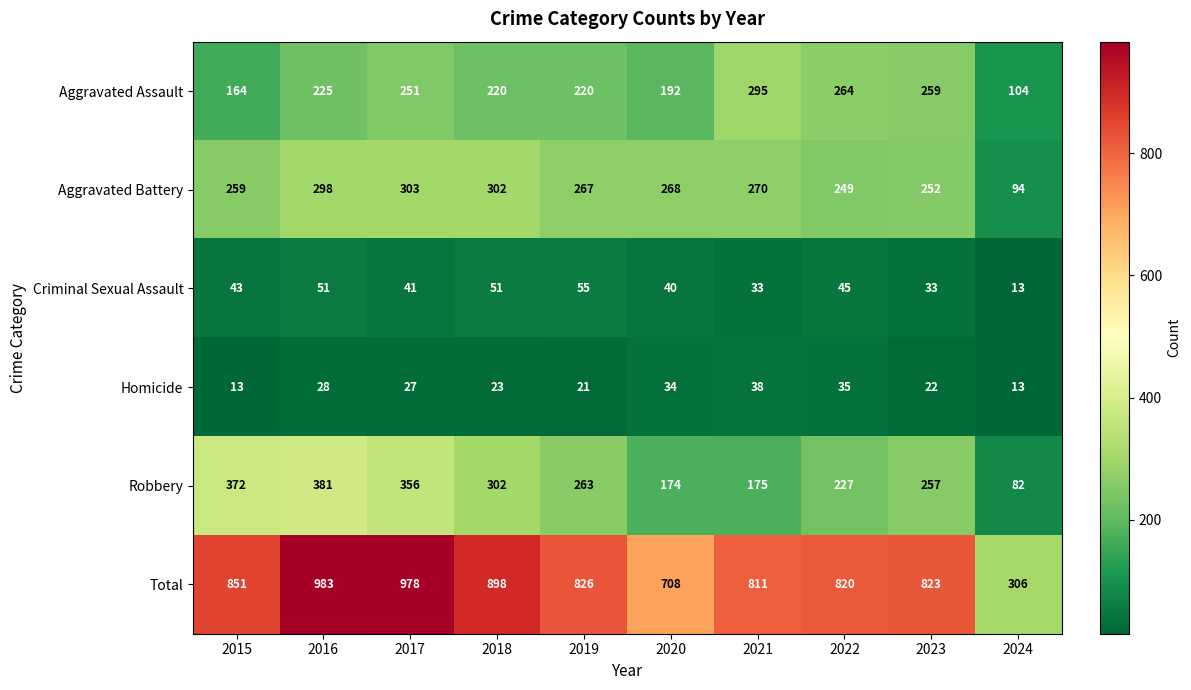

Which series has the largest total across all categories?

Total